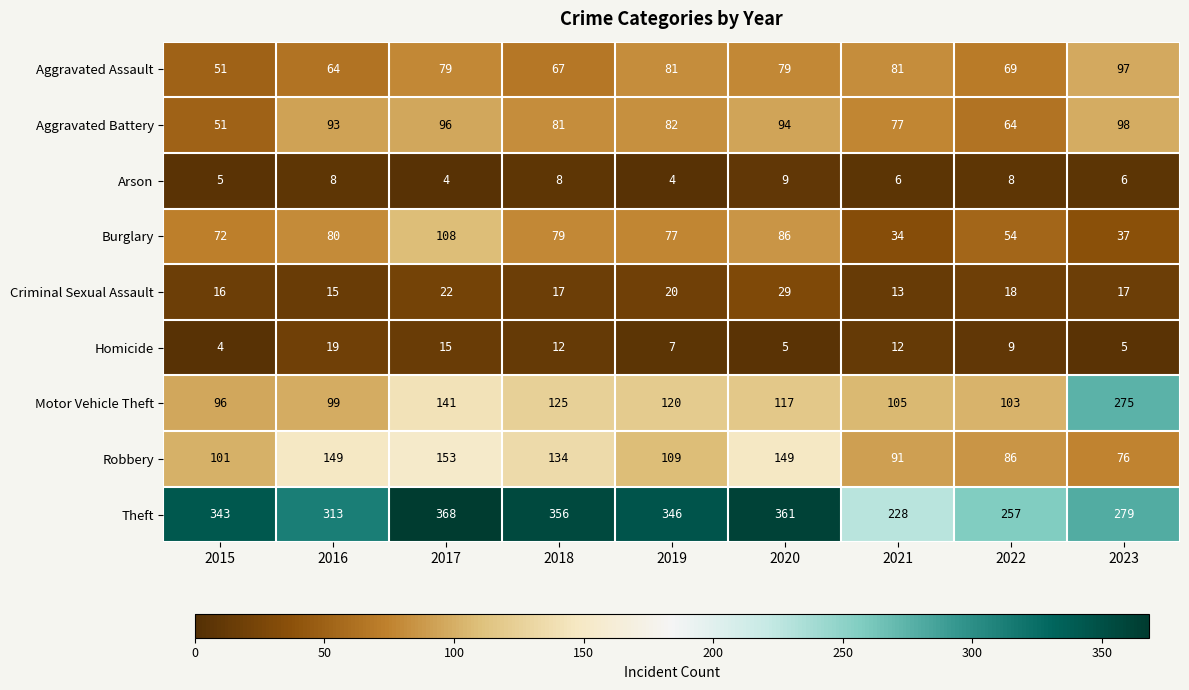

What is the smallest value displayed?

4